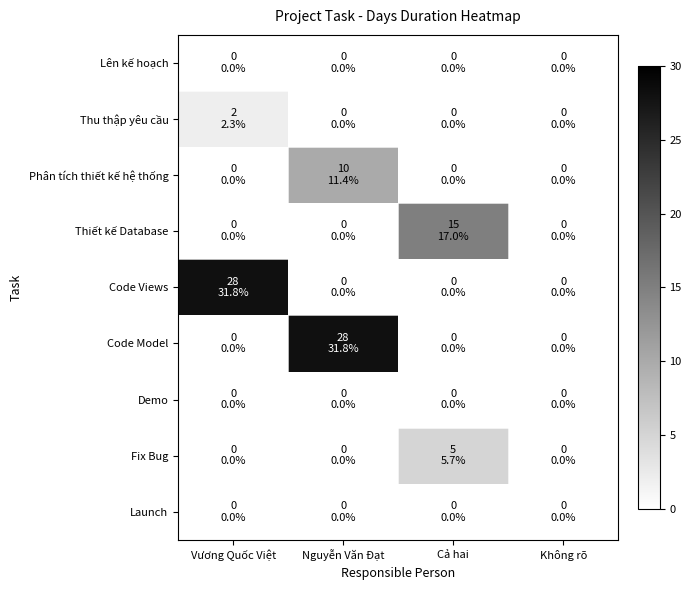

Count the number of data series in this chart.

9